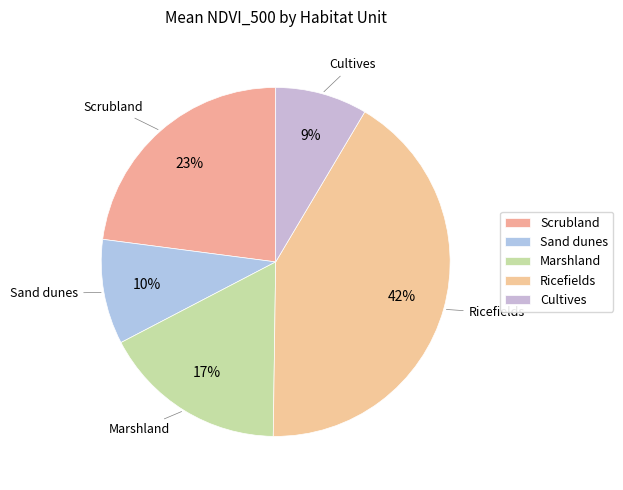

How many slices are in this pie chart?

5